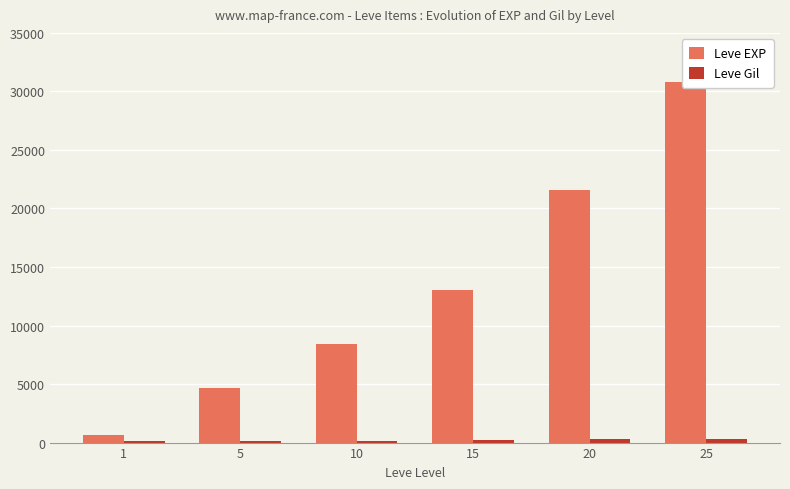

What is the sum of all Leve EXP values?

79180